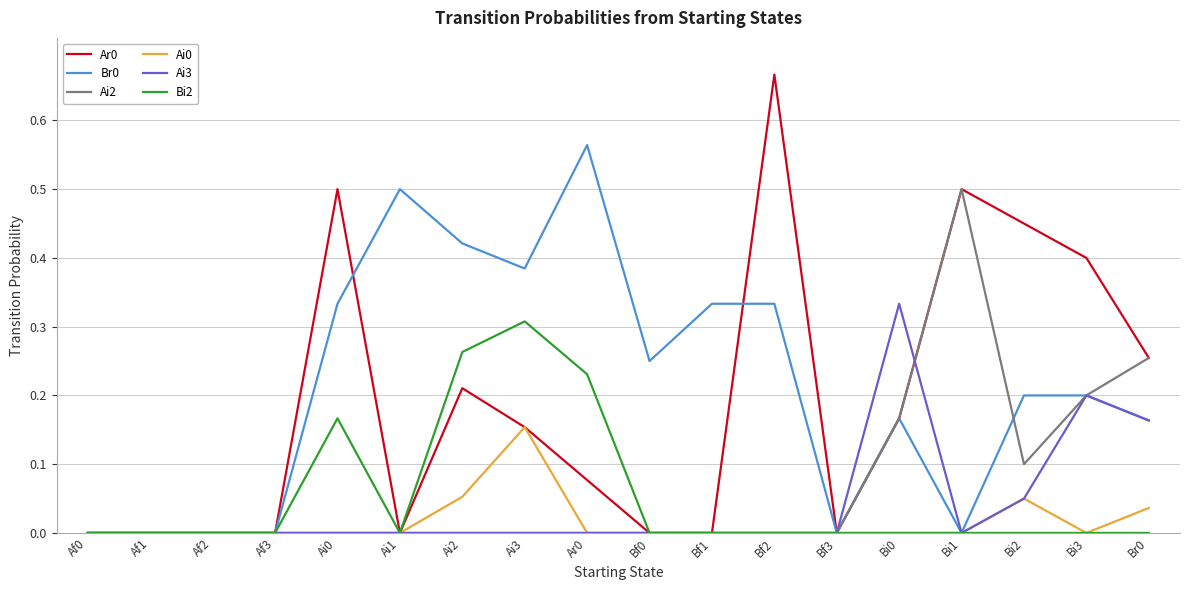

How many series are shown in this chart?

6